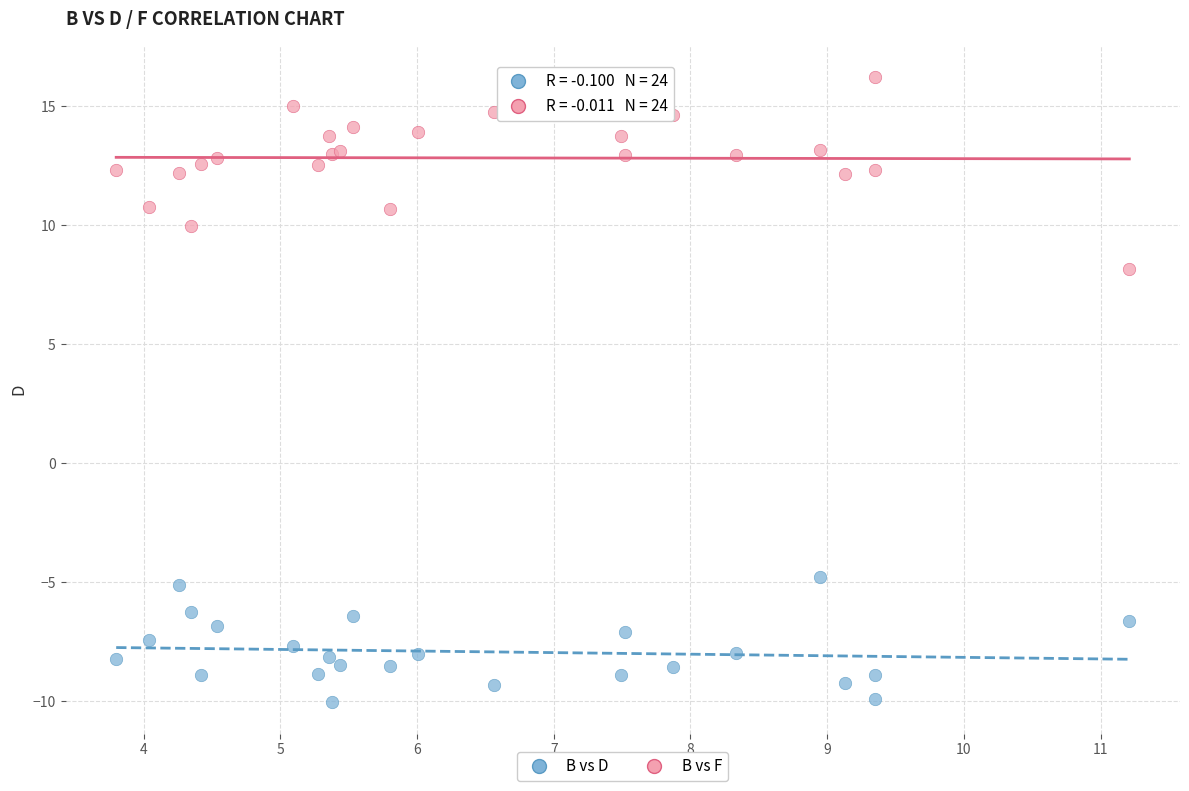

What is the X range (max minus min) for the scatter plot?

7.4